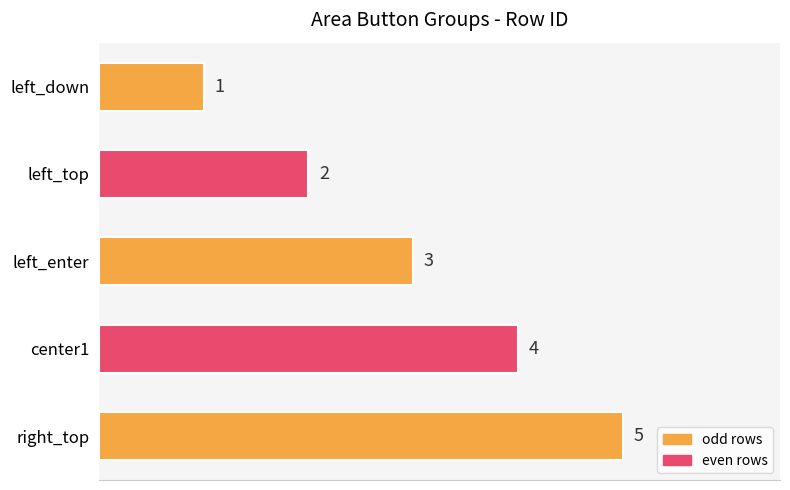

What is the difference between the maximum and minimum values?

4